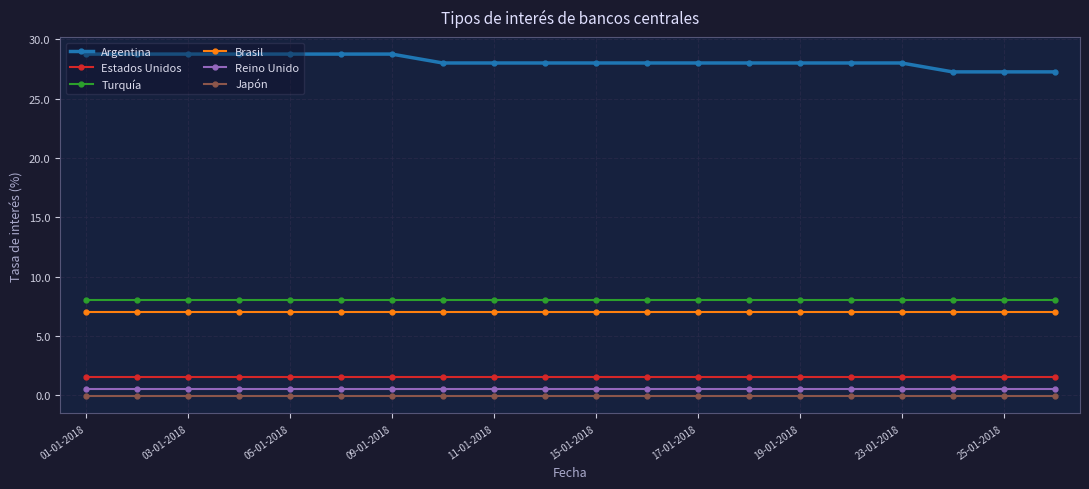

Which series has the widest spread of values?

Argentina